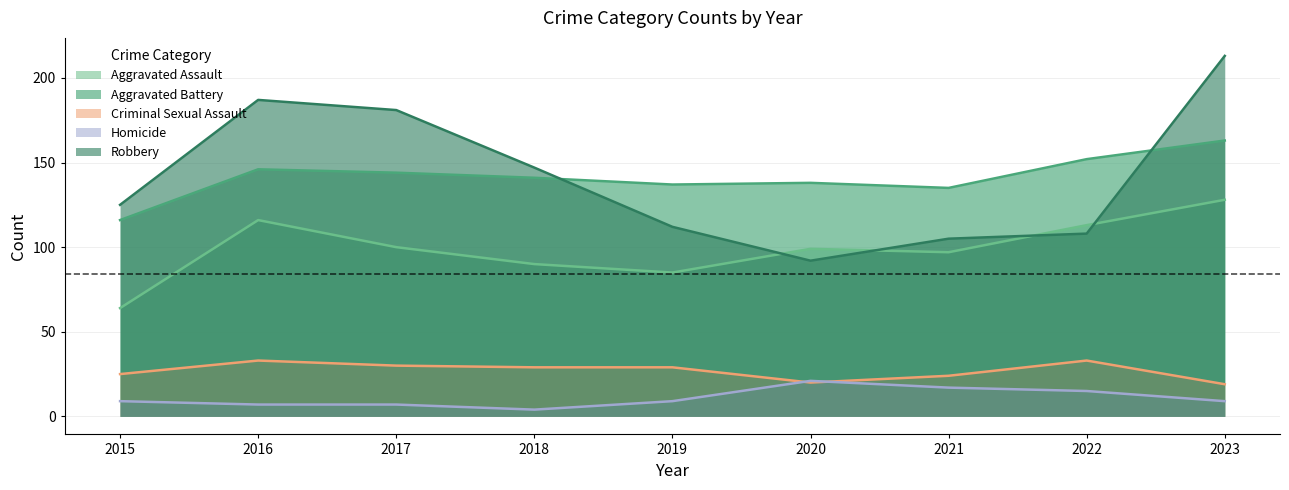

How many interior local peaks does the Homicide series have?

1